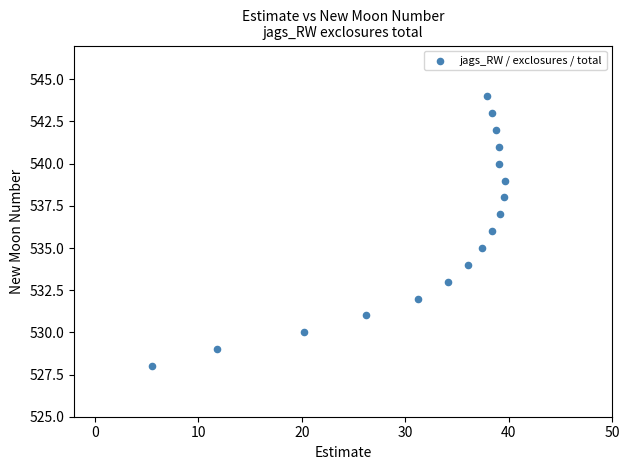

What is the range of Y values (max minus min)?

16